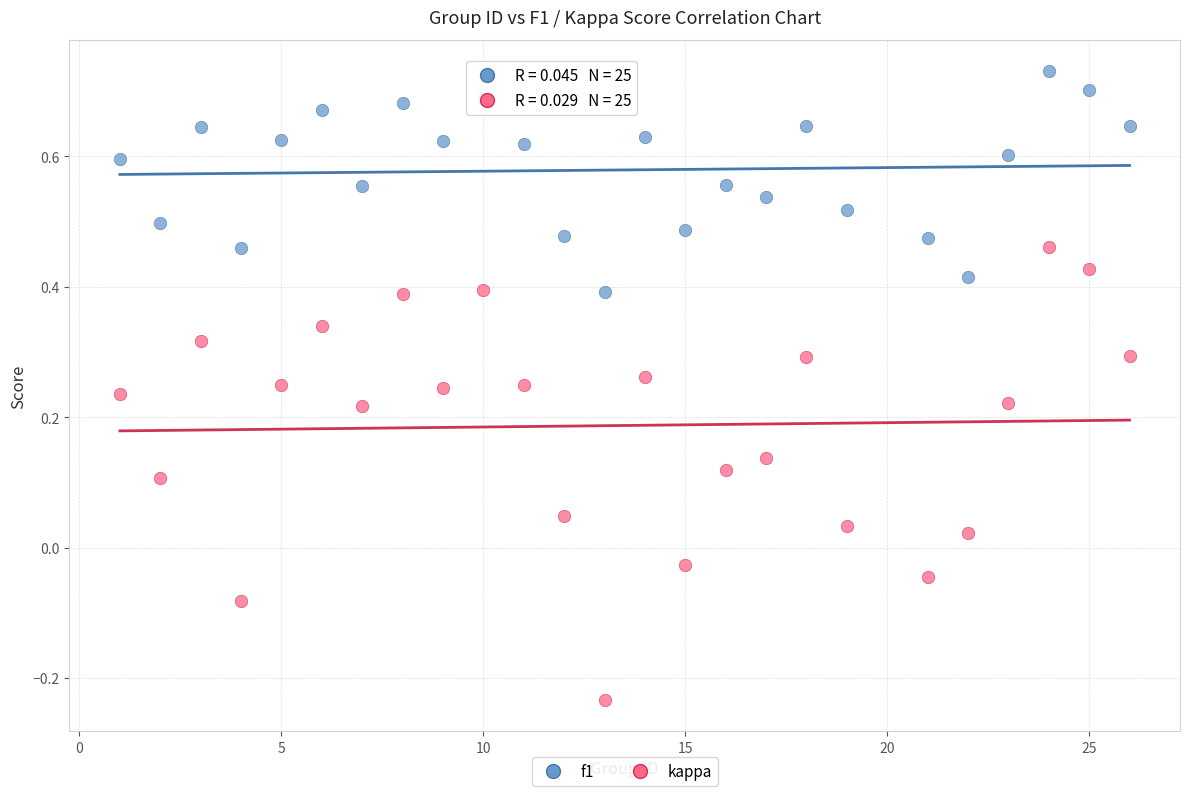

Which series reaches the minimum Y coordinate?

kappa